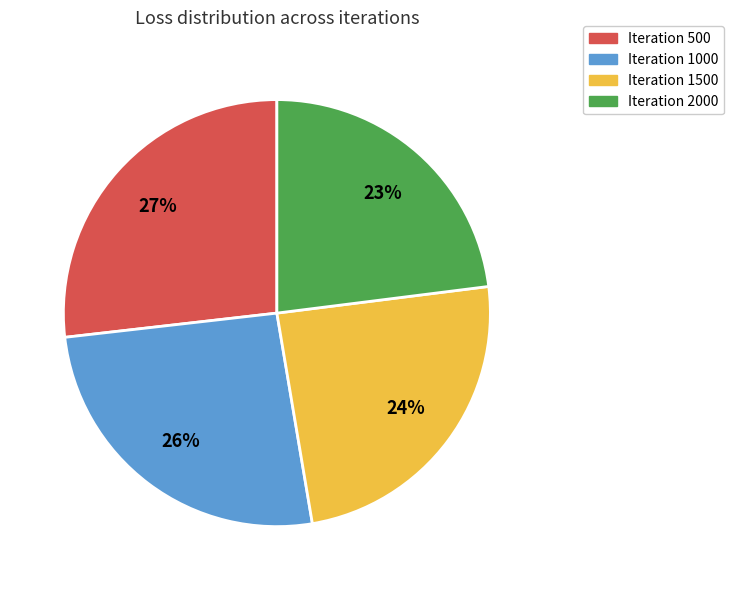

Is there a majority slice in this chart?

No